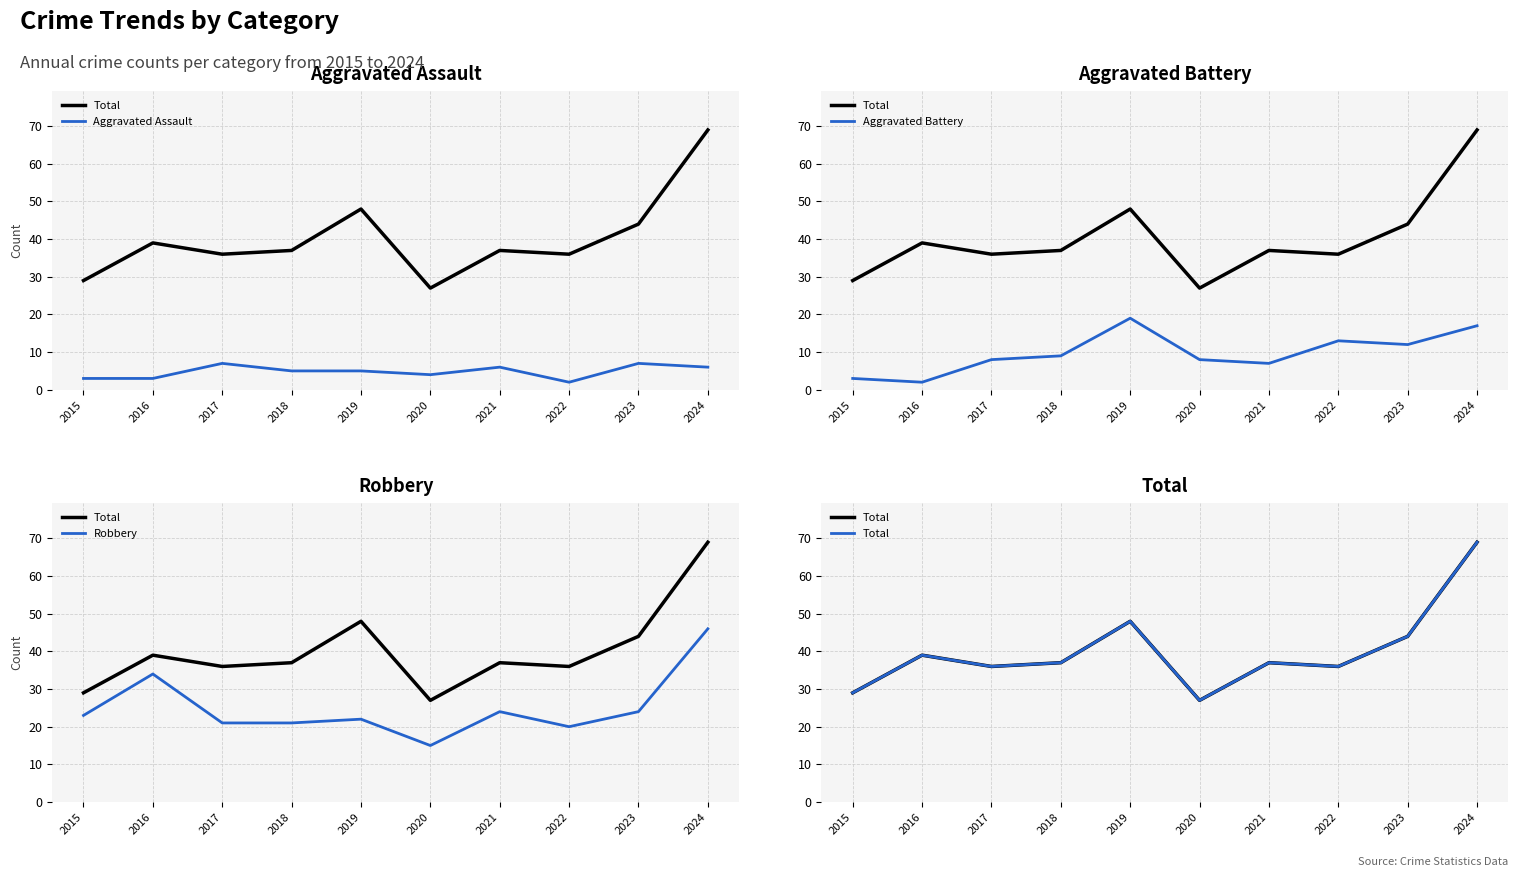

List the series in order of their peak value, highest first.

Total, Robbery, Aggravated Battery, Aggravated Assault